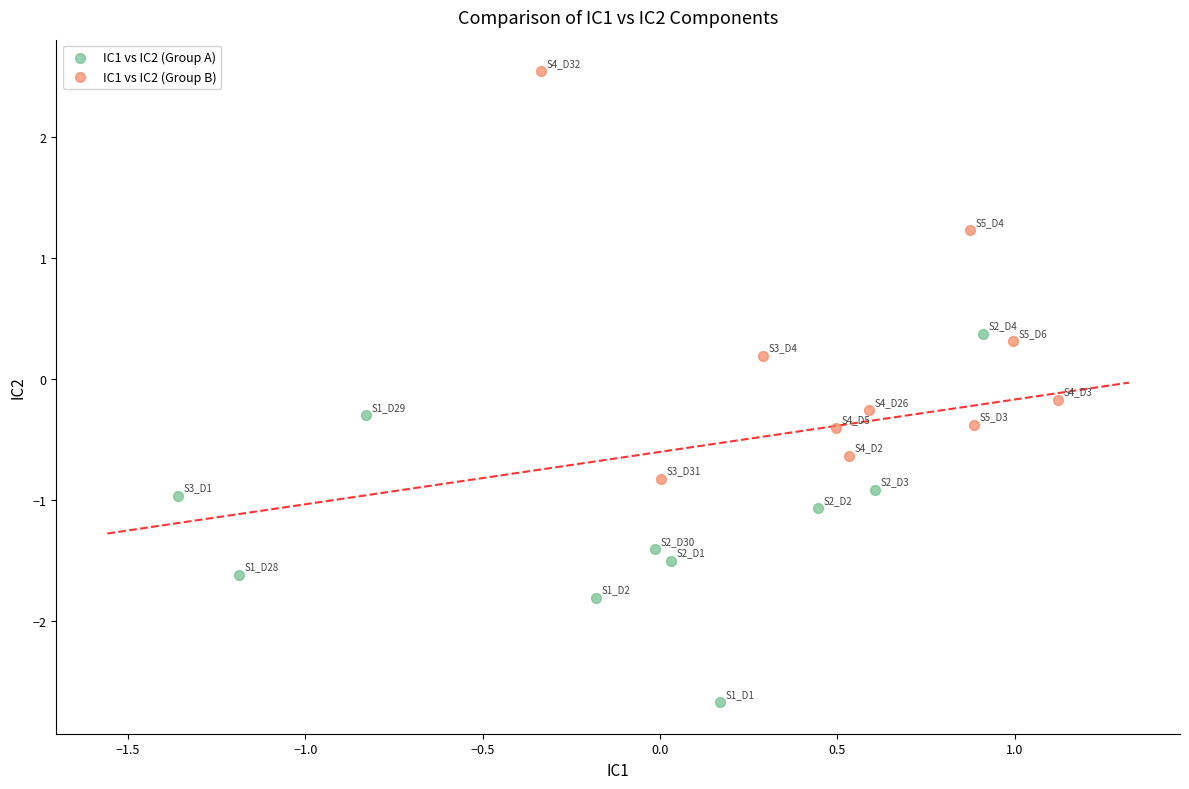

Which series contains the lowest Y value?

IC1 vs IC2 (Group A)